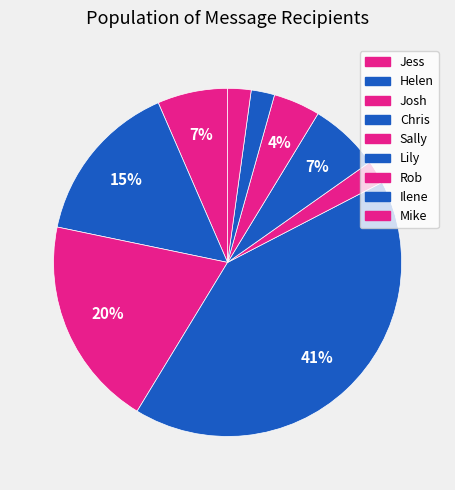

How many segments does this pie chart have?

9